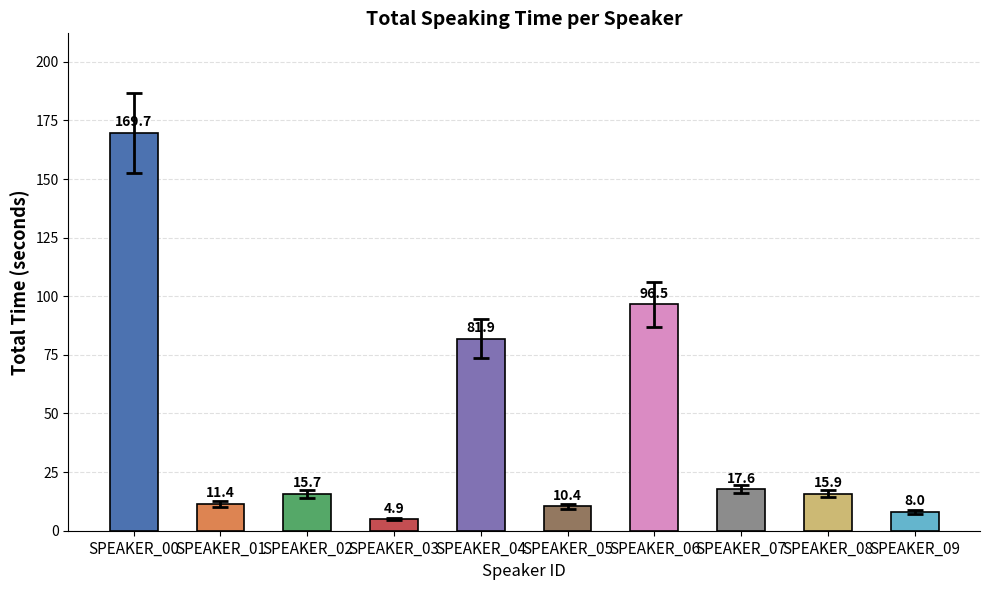

How many data points are less than 15?

4